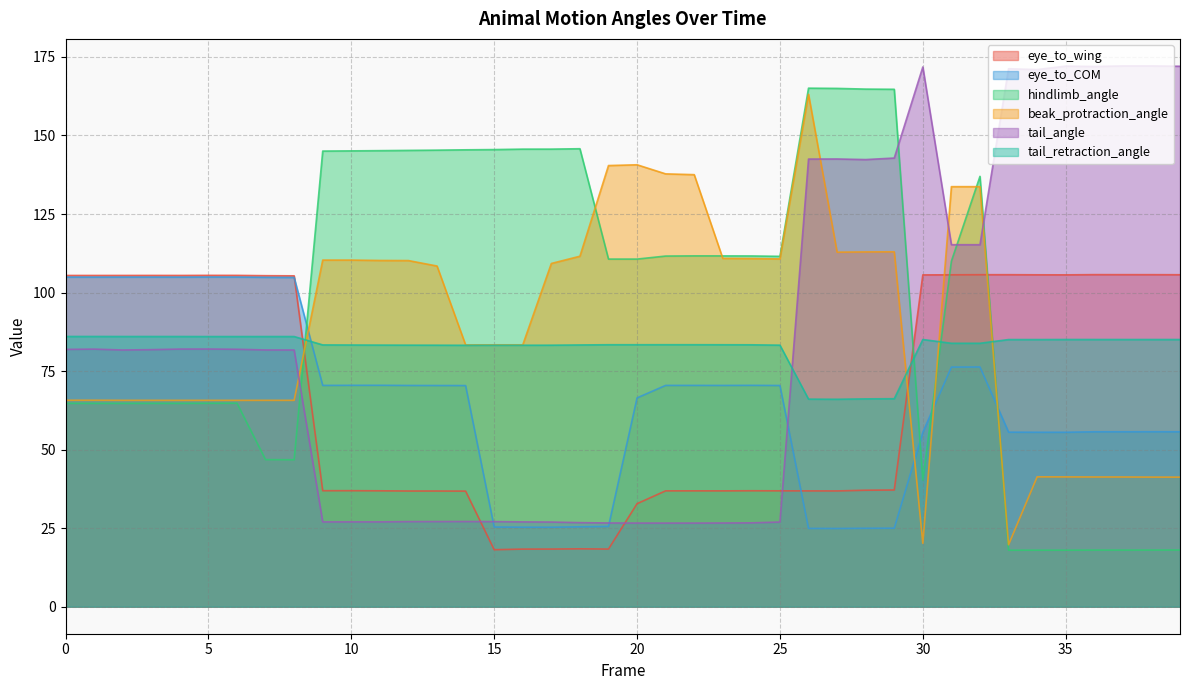

At which label does beak_protraction_angle first exceed 108?

9